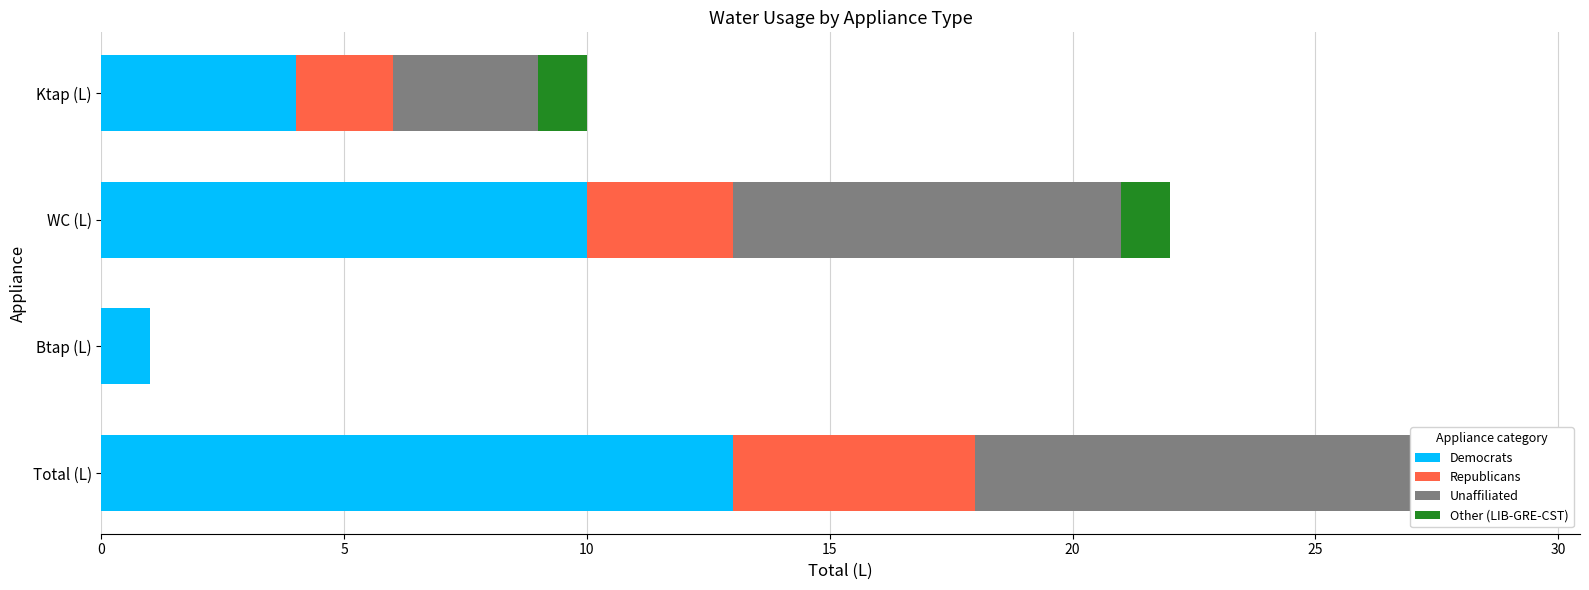

Reading right to left, extract all data points from this chart.

Democrats: 4	10	1	13
Republicans: 2	3	0	5
Unaffiliated: 3	8	0	9
Other (LIB-GRE-CST): 1	1	0	2